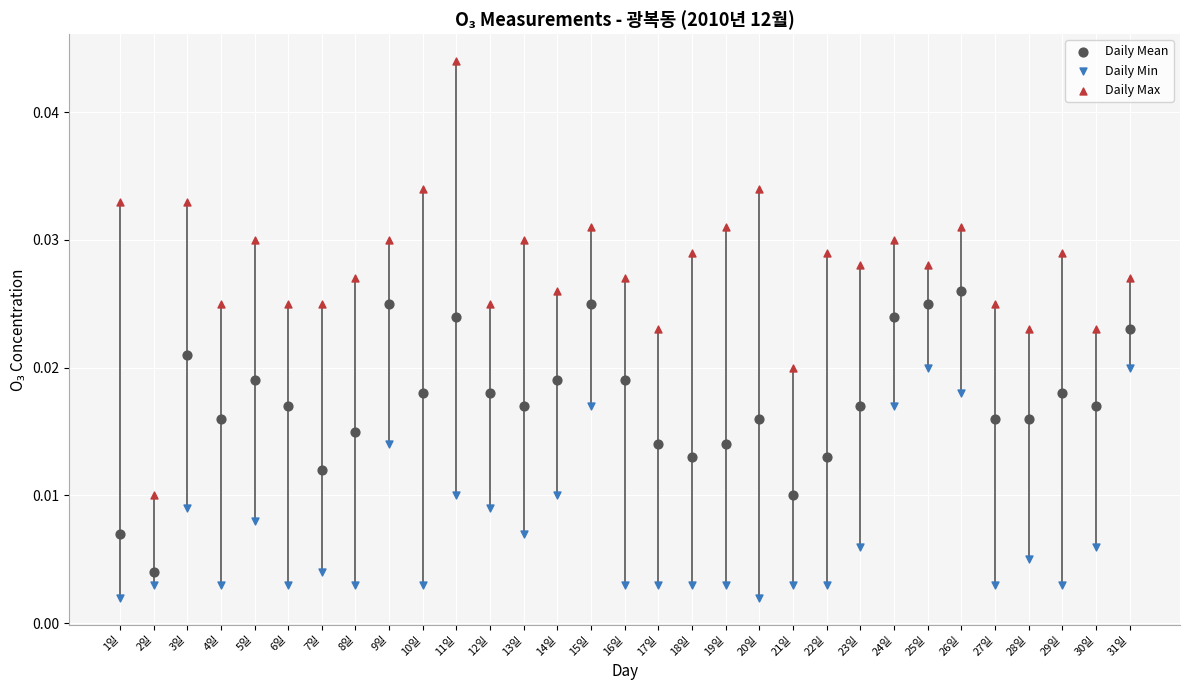

Which series has the largest Y range (max minus min)?

Daily Max